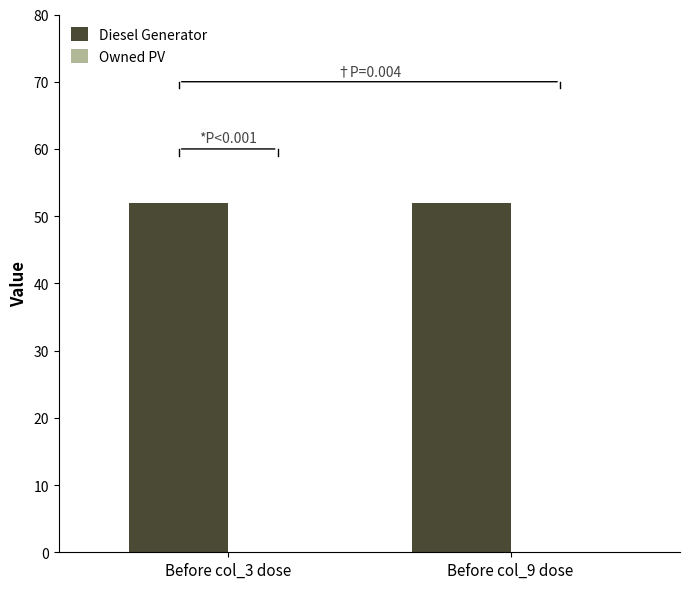

Reading left to right, list all the values displayed in this chart.

Diesel Generator: Before col_3 dose=52	Before col_9 dose=52
Owned PV: Before col_3 dose=0	Before col_9 dose=0